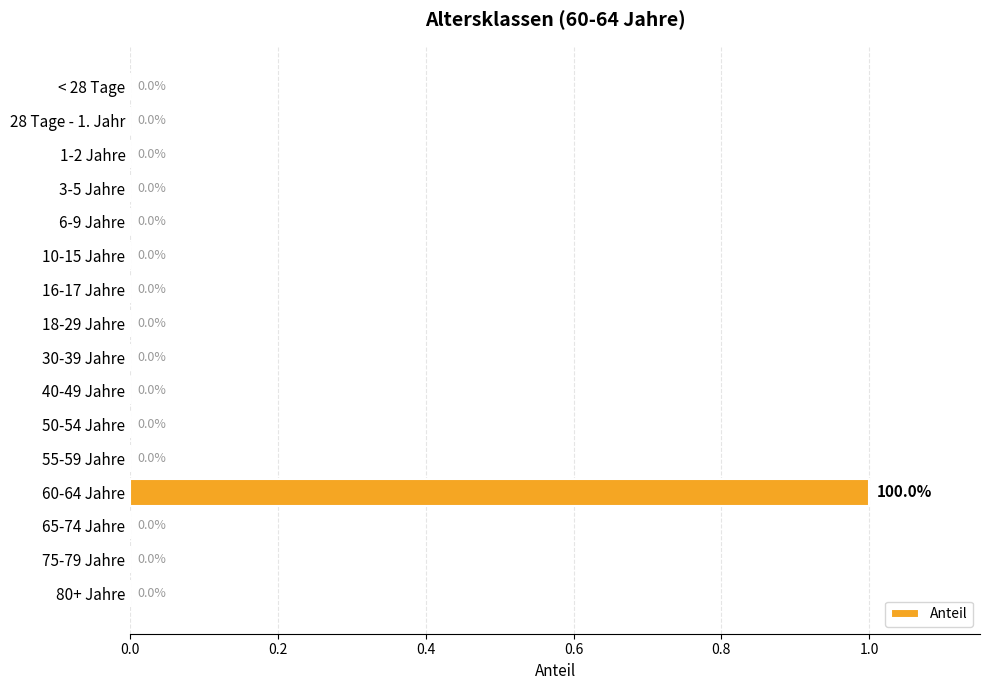

The chart shows a value of 0 at 75-79 Jahre. True or false?

True